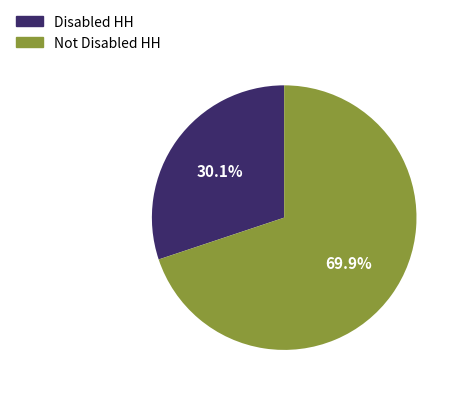

Does any single category account for the majority?

Yes